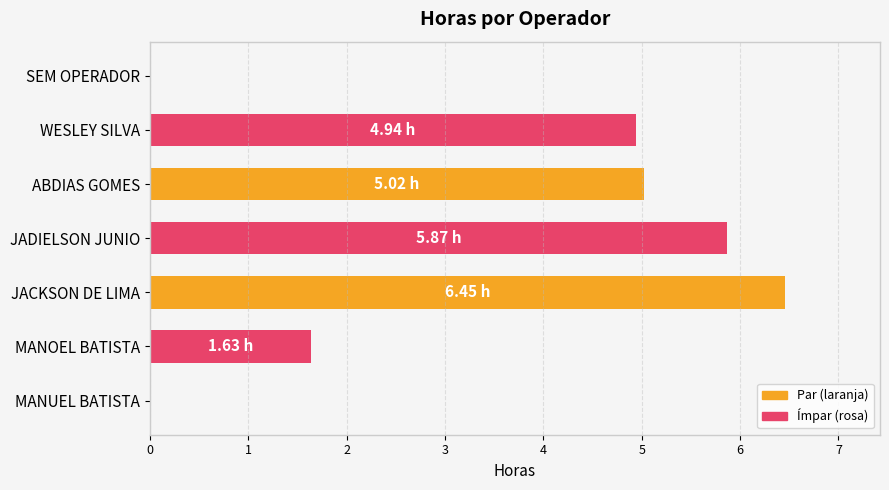

What is the sum of all values?

23.9